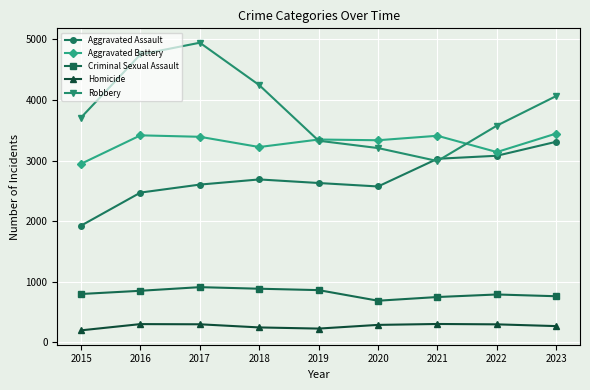

Read the Aggravated Battery value at 2020.

3336